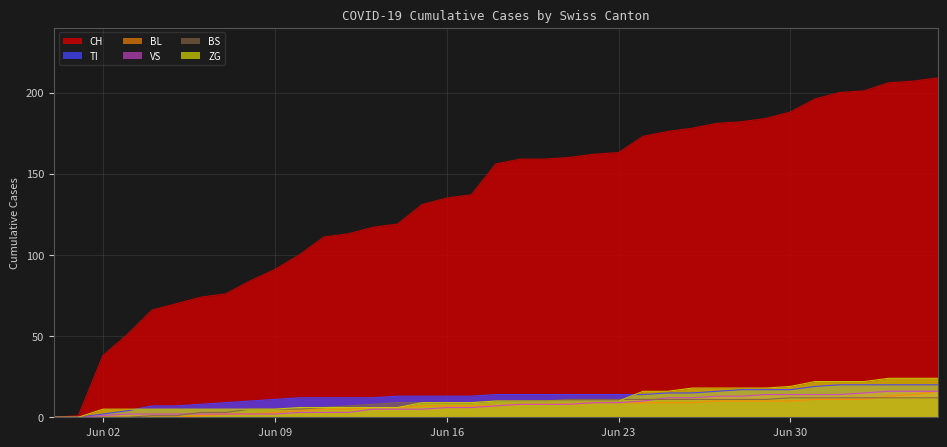

How many intersections are there between ZG and TI?

2